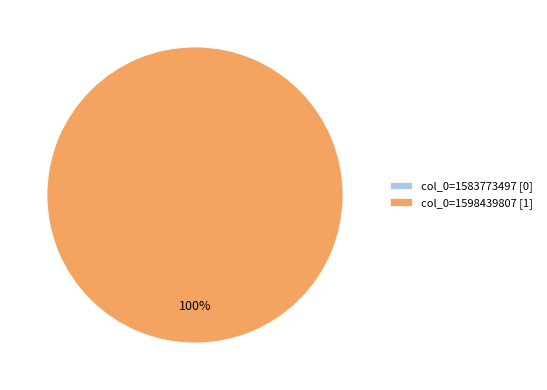

Which category has the biggest portion of the pie?

col_0=1598439807